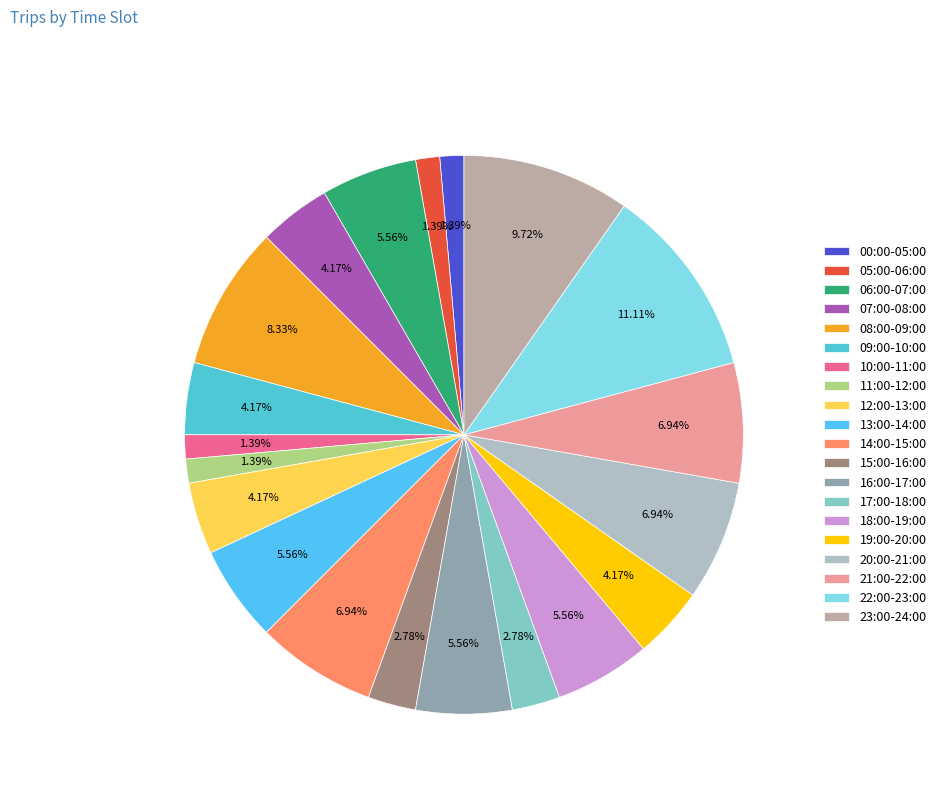

Which category has the smallest portion of the pie?

00:00-05:00